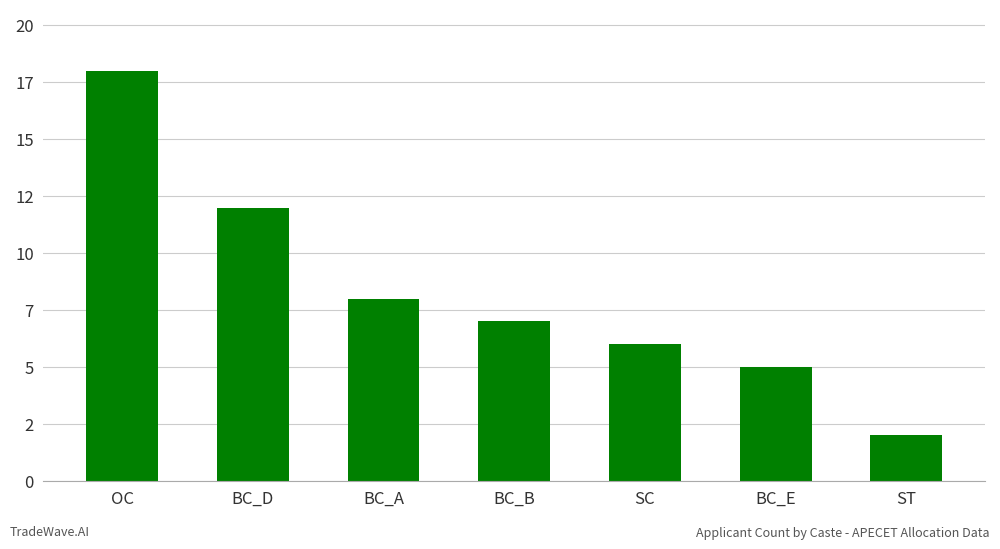

What is the difference between the maximum and minimum values?

16